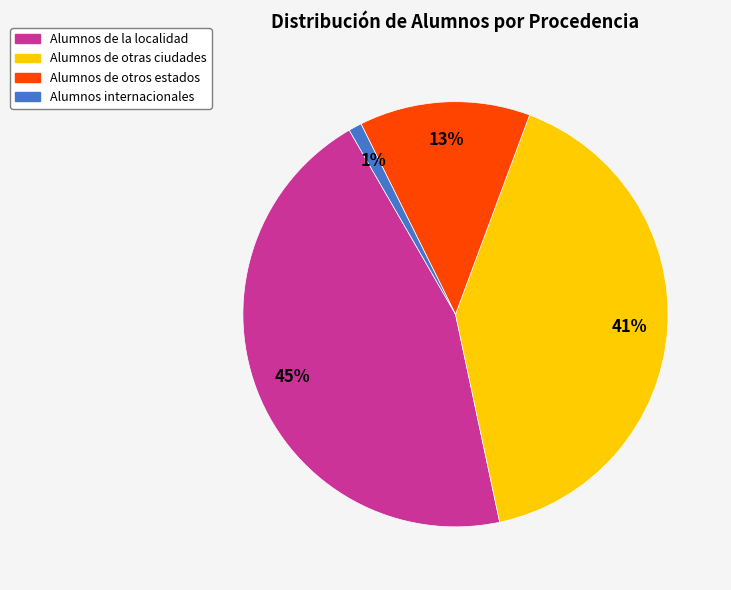

Count the number of slices in the pie.

4